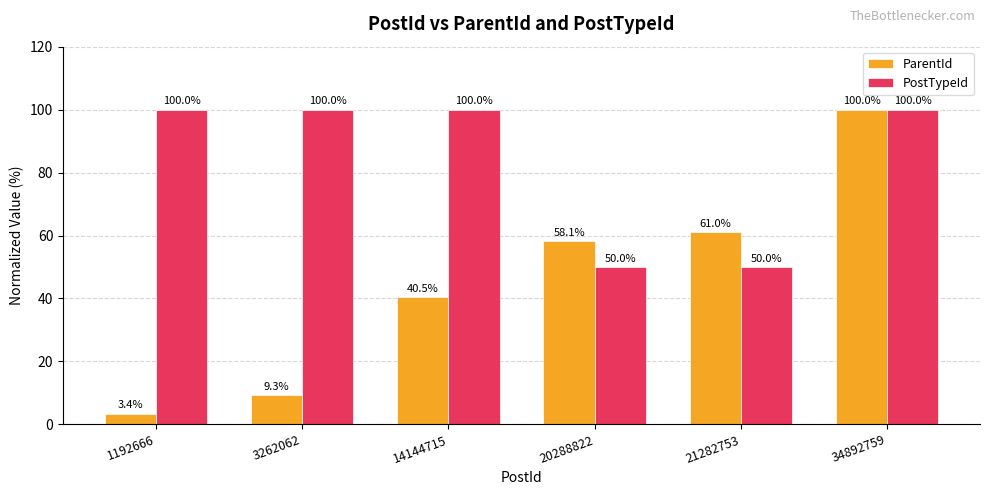

What is the difference between the ParentId values at 21282753 and 20288822?

2.8